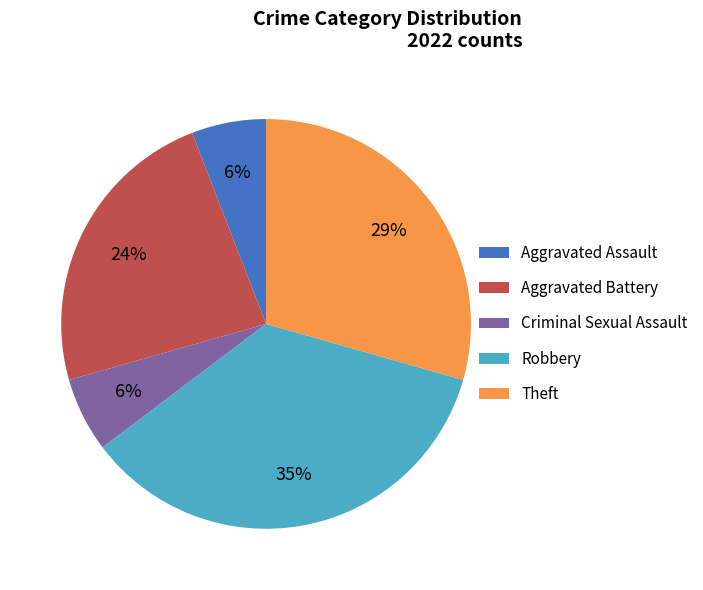

Does any single category account for the majority?

No